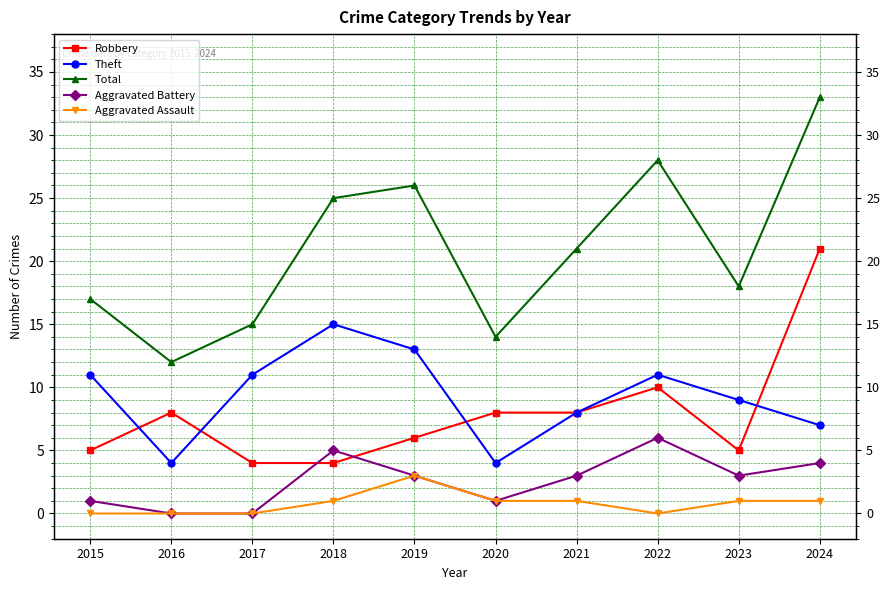

Count the Aggravated Battery values in the range 1 to 4.

6